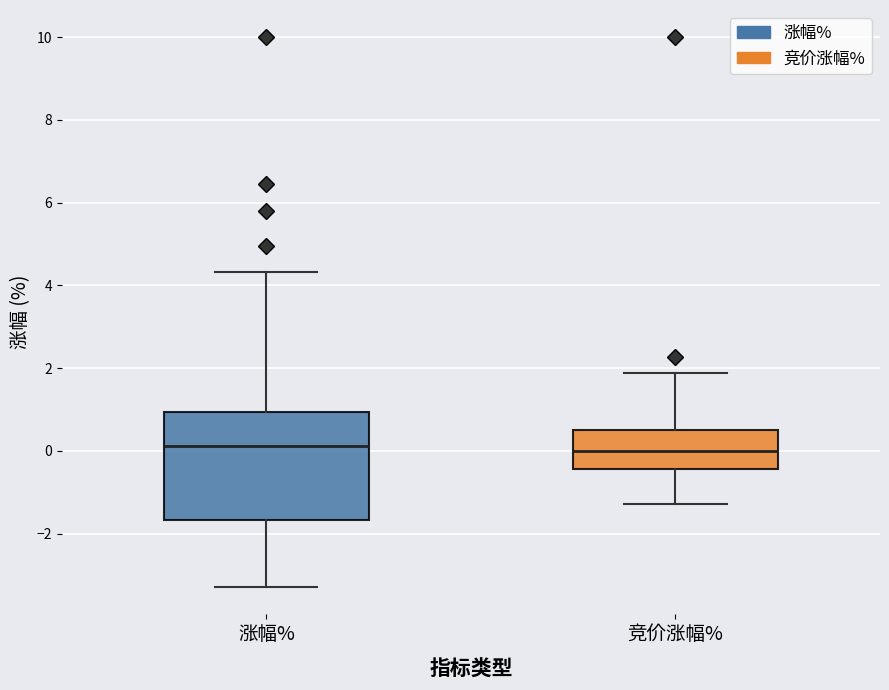

Reading left to right, transcribe this box plot: for each box, give where its median line is, the range the box spans, and where its two whiskers end, as read against the y-axis. The values are not printed on the chart, so give them approximately, as read against the axis.

涨幅%: median 0.2, box -1.6 to 1.0, whiskers -3.2 to 4.4
竞价涨幅%: median 0.0, box -0.4 to 0.6, whiskers -1.2 to 1.8